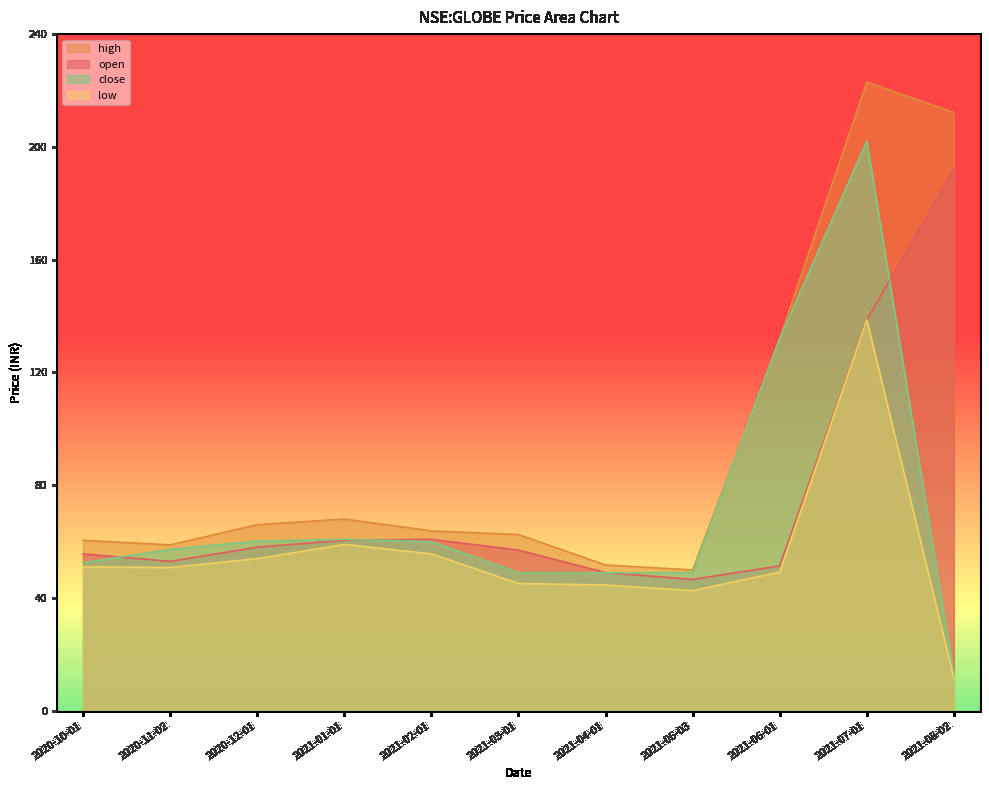

Reading left to right, transcribe all the data shown in this chart.

open: 2020-10-01=55.7	2020-11-02=53.0	2020-12-01=58.0	2021-01-01=60.5	2021-02-01=60.8	2021-03-01=57.0	2021-04-01=49.0	2021-05-03=46.6	2021-06-01=51.4	2021-07-01=138.6	2021-08-02=192.1
high: 2020-10-01=60.5	2020-11-02=58.8	2020-12-01=66.0	2021-01-01=68.0	2021-02-01=63.8	2021-03-01=62.5	2021-04-01=51.7	2021-05-03=50.0	2021-06-01=132.0	2021-07-01=222.9	2021-08-02=212.2
low: 2020-10-01=51.0	2020-11-02=50.8	2020-12-01=54.0	2021-01-01=59.0	2021-02-01=55.7	2021-03-01=45.1	2021-04-01=44.6	2021-05-03=42.6	2021-06-01=49.2	2021-07-01=138.6	2021-08-02=11.7
close: 2020-10-01=52.5	2020-11-02=57.2	2020-12-01=60.2	2021-01-01=60.8	2021-02-01=60.0	2021-03-01=49.0	2021-04-01=49.0	2021-05-03=49.0	2021-06-01=132.0	2021-07-01=202.1	2021-08-02=12.8